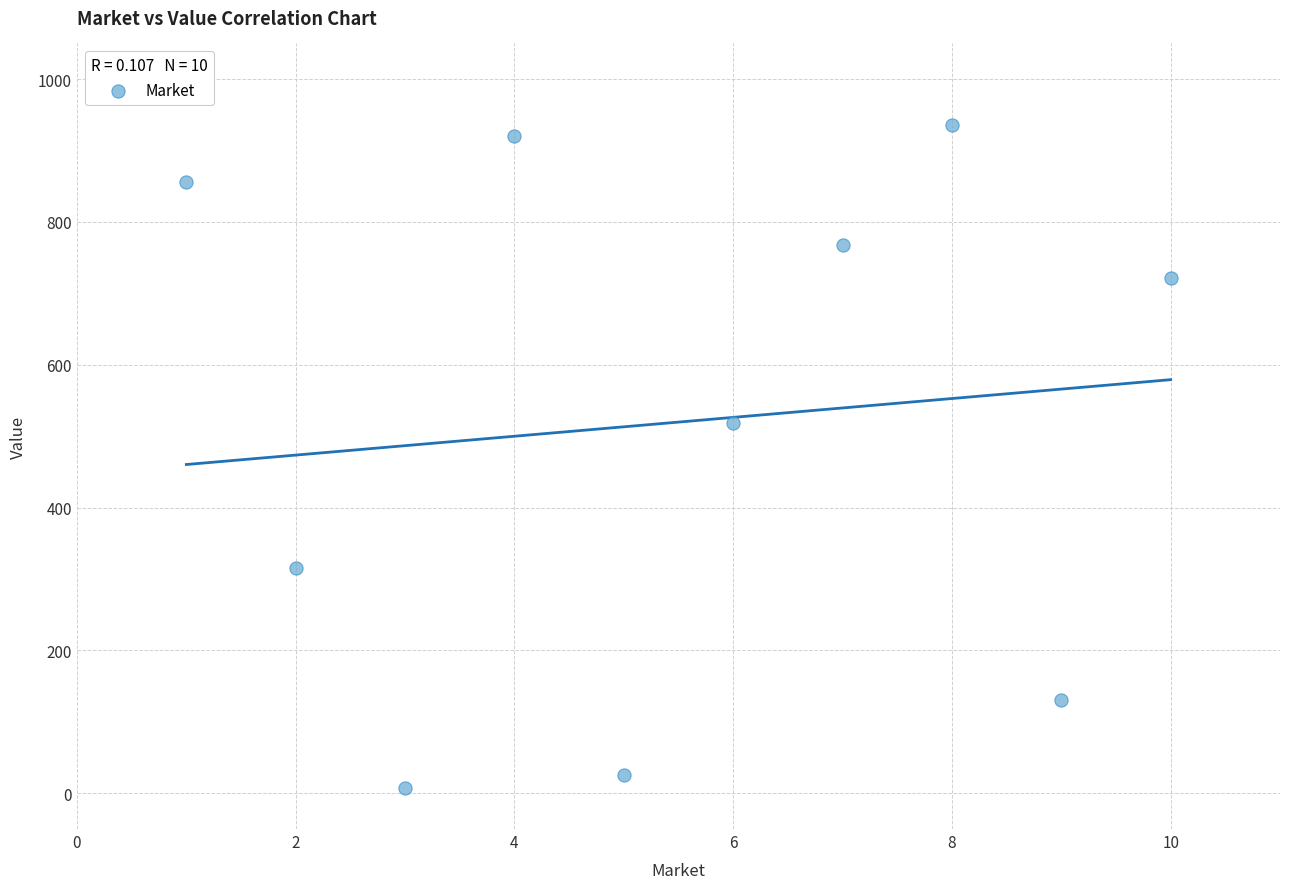

What Y value in the scatter plot is closest to 471?

518